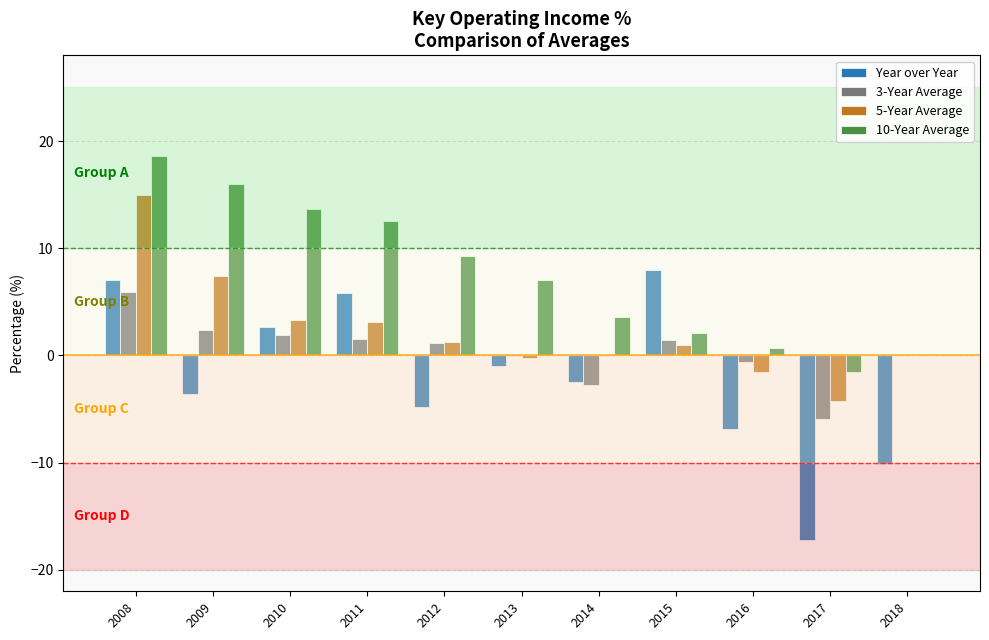

Between 2008 and 2012, which series saw the biggest shift?

5-Year Average